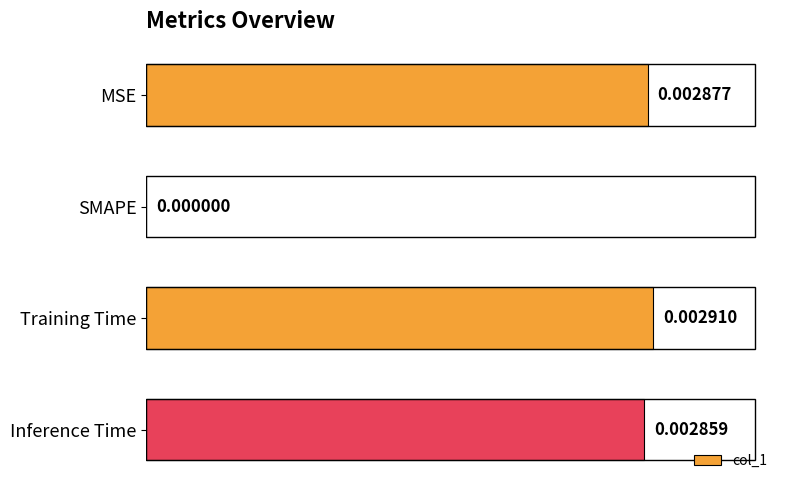

Does the chart contain stacked bars?

No